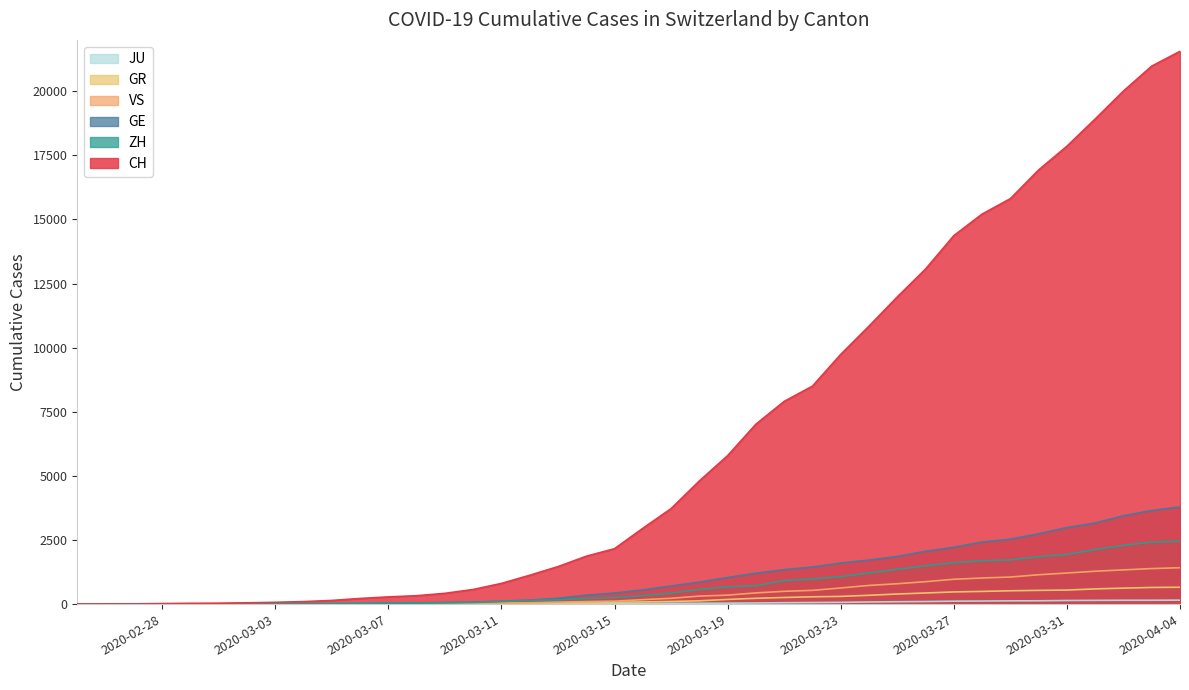

How many data points does each series have?

40